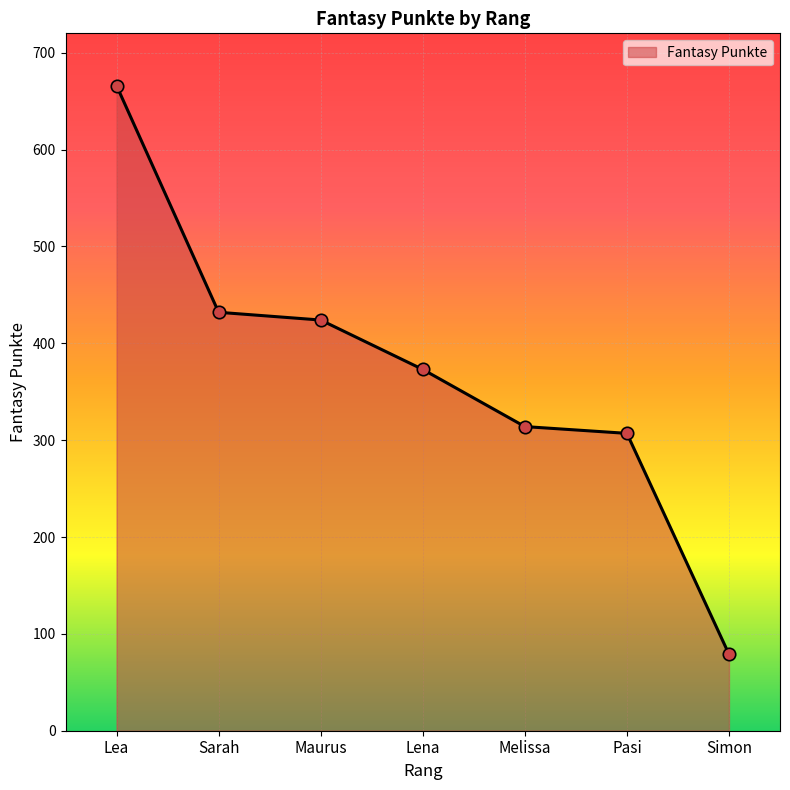

Approximately how many times larger is the value at Maurus compared to Simon?

5.4